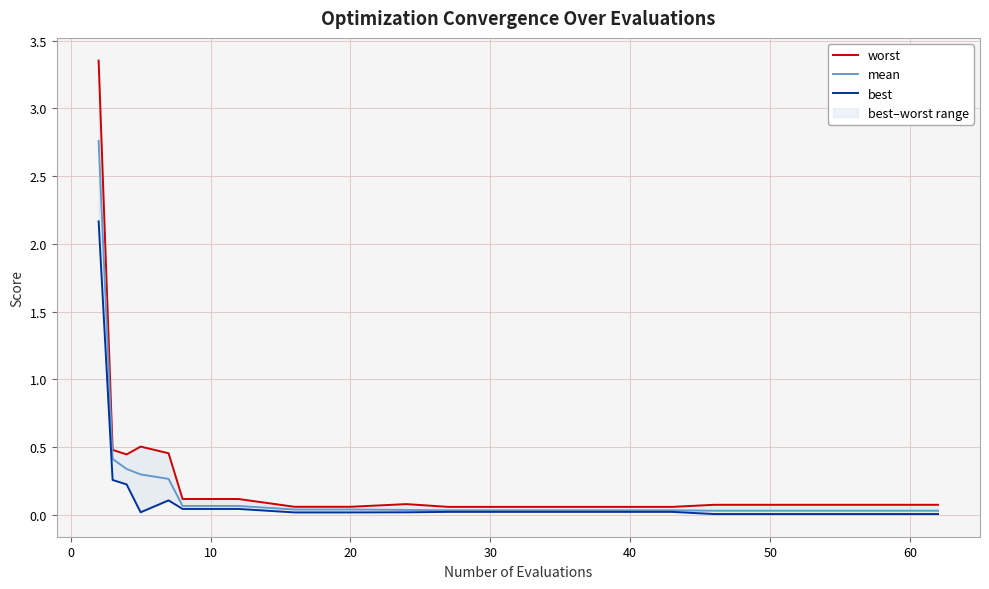

Which series has the largest total across all categories?

worst